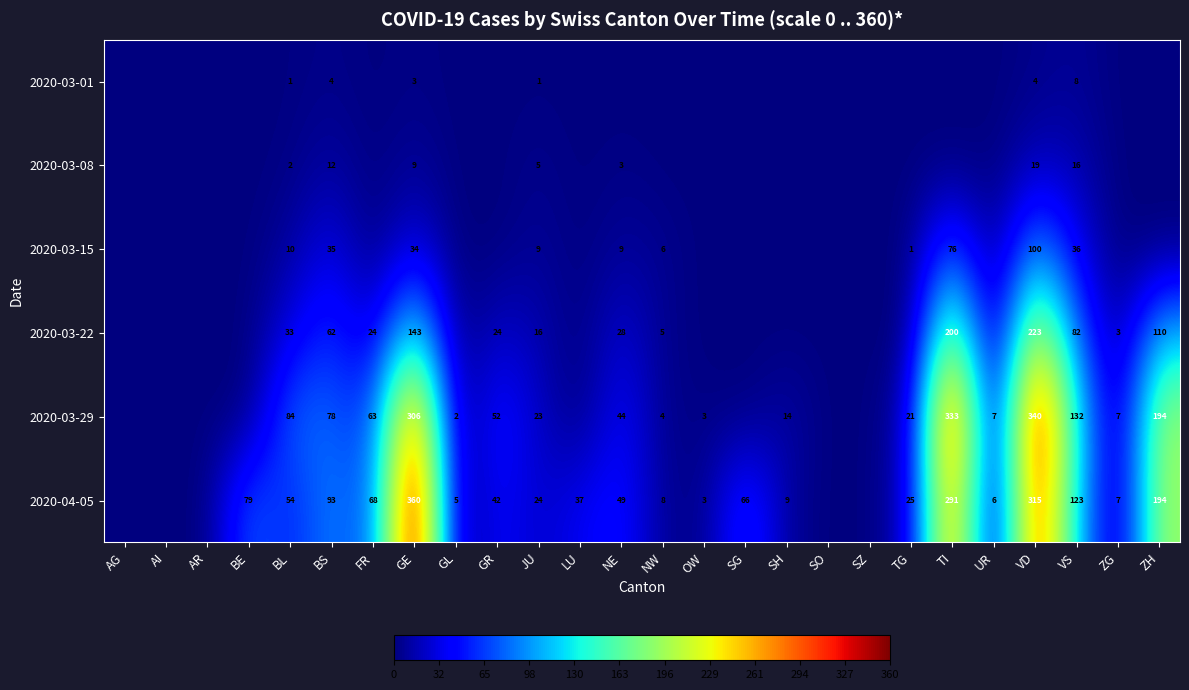

What is the difference between the highest and lowest values at BS?

89